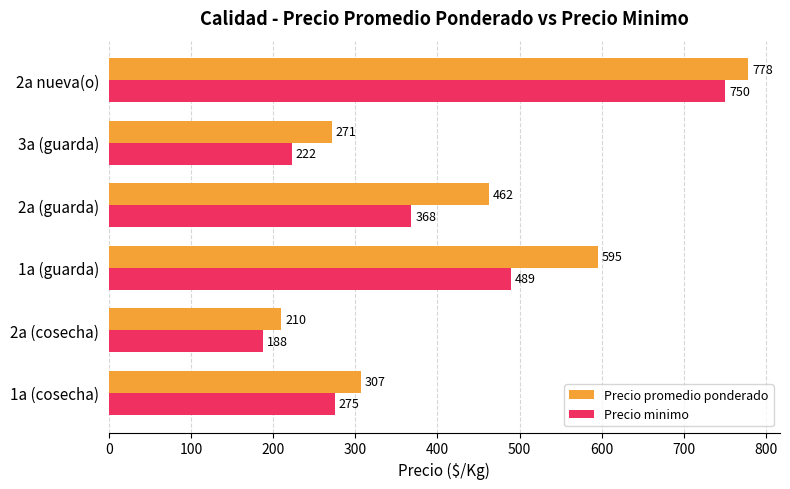

How many data points in Precio promedio ponderado are above 462?

3